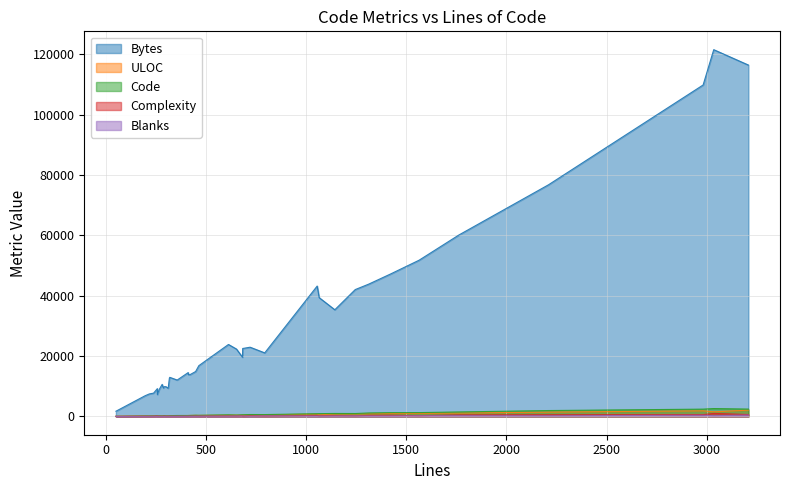

True or false: Code and Blanks intersect in this chart.

False